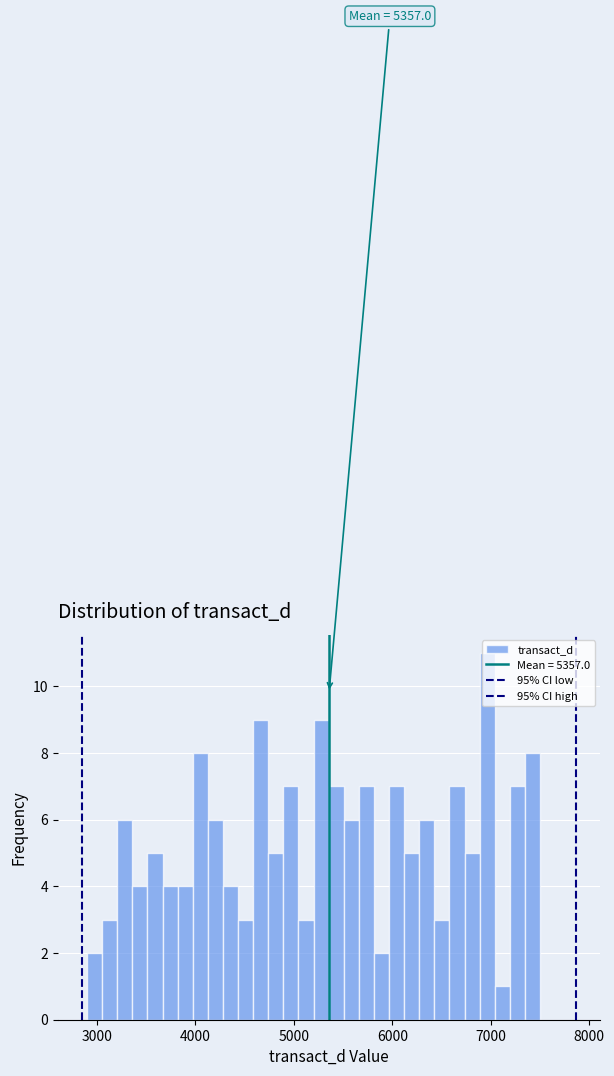

Around what value on the x-axis is the tallest bar? Give the approximate position of its centre, as read against the axis.

7000